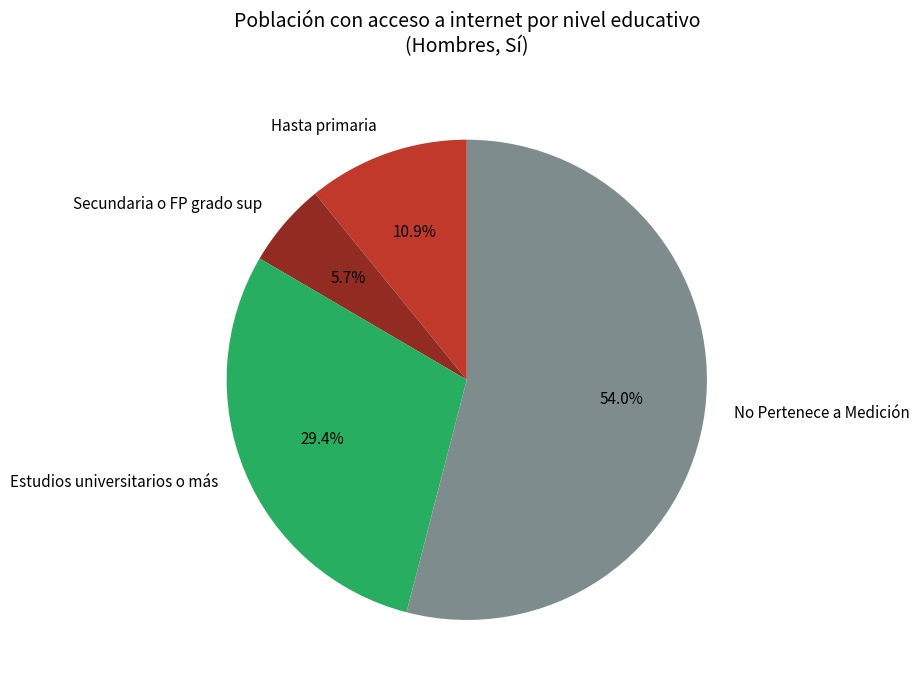

Is it true that No Pertenece a Medición is 69% of the pie?

False